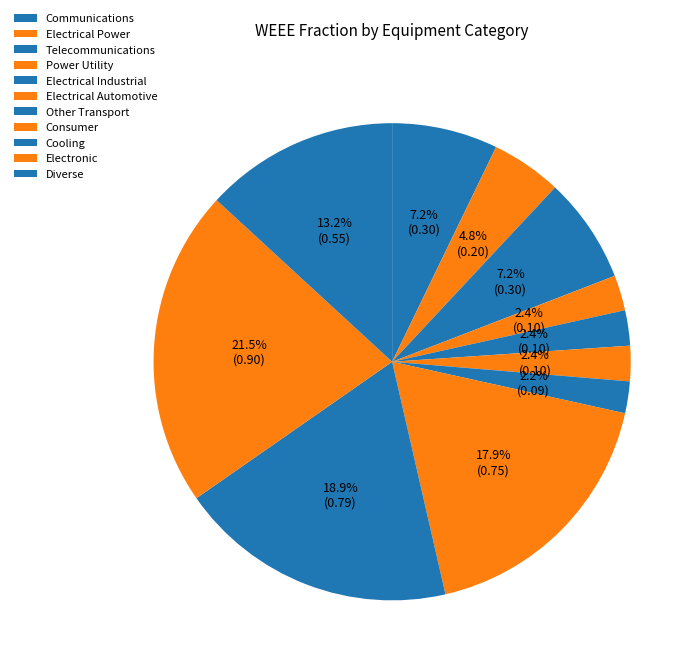

Count the number of slices in the pie.

11